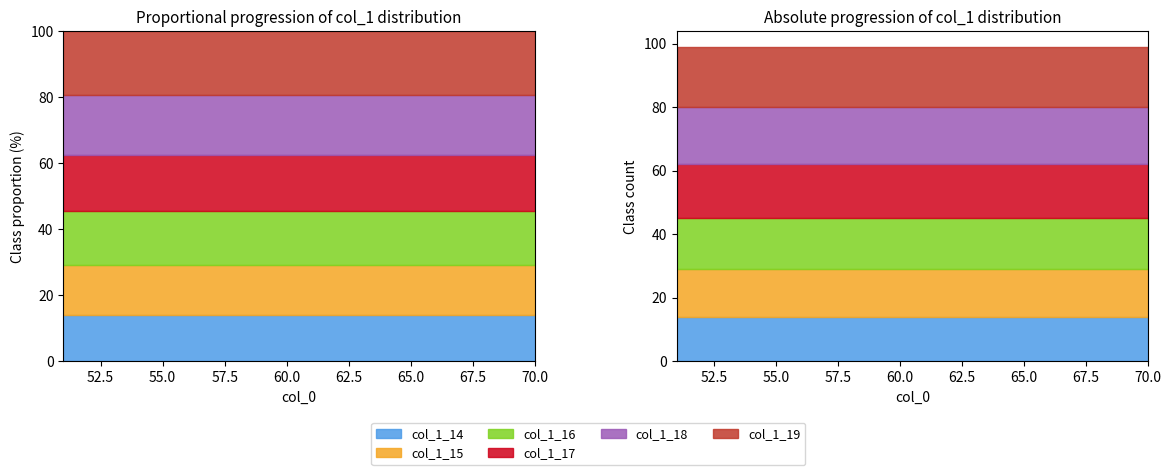

Which category has the lowest value across all series?

51